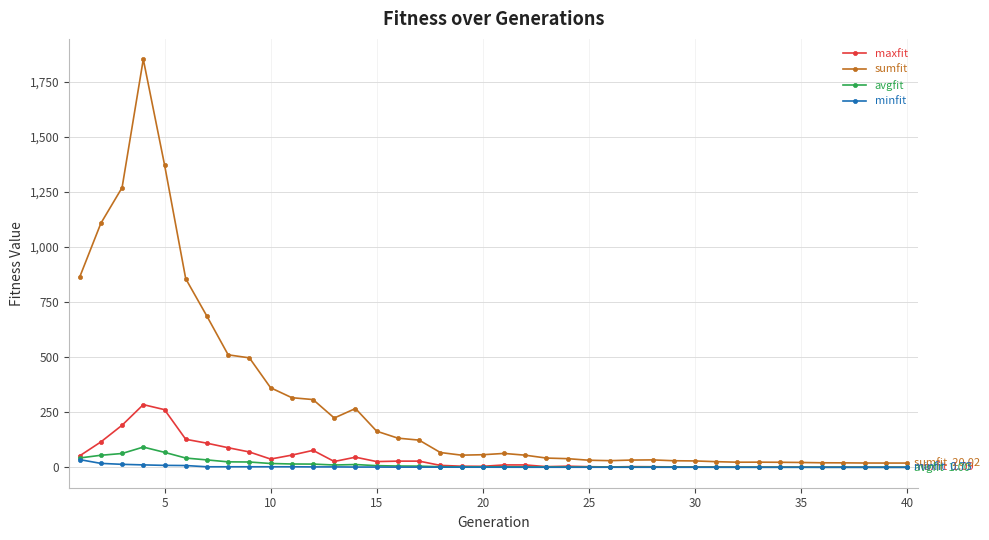

Which series has the widest spread of values?

sumfit